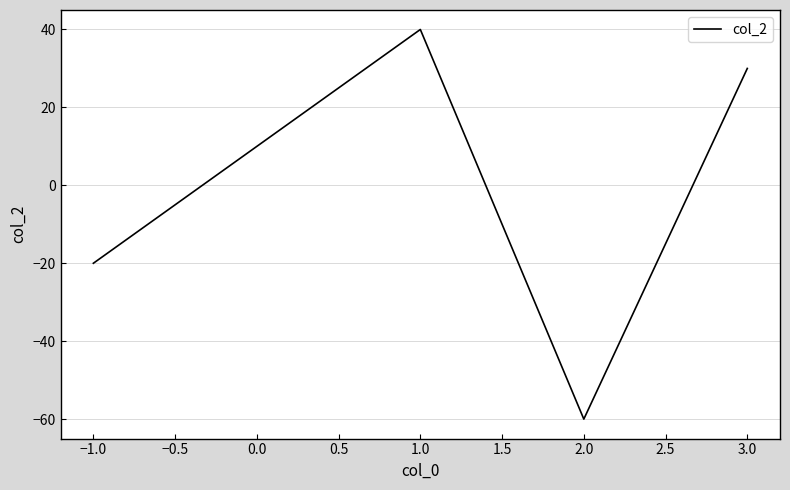

How many categories are shown in the chart?

4